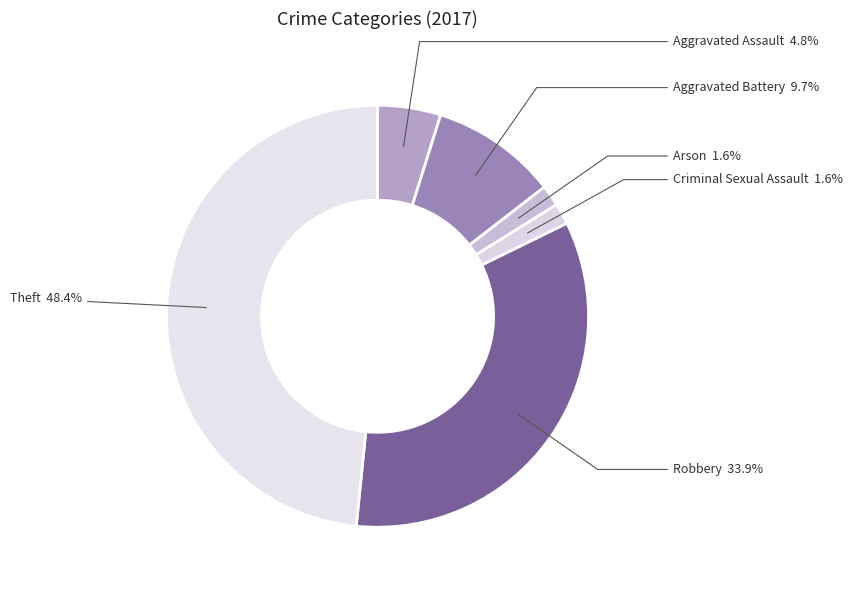

What is the largest slice in the pie chart?

Theft